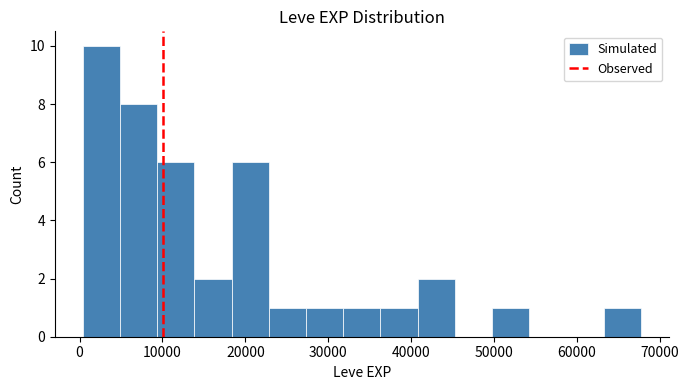

Over which range of the x-axis is the bar tallest?

0 to 5000